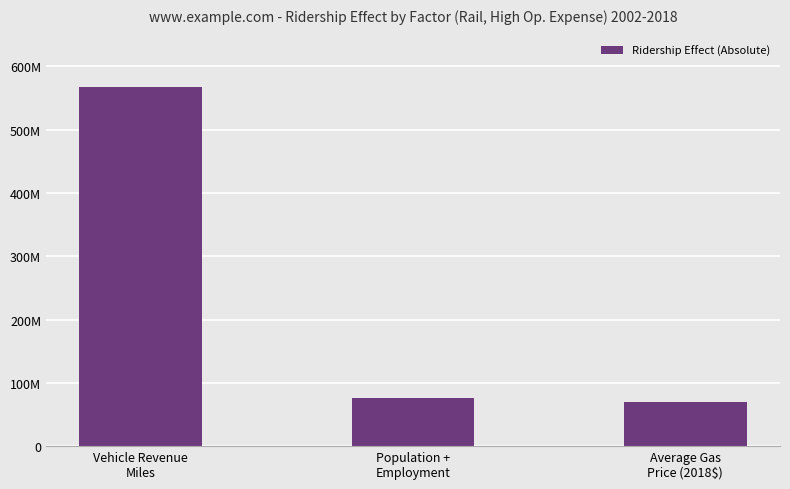

Which label corresponds to the smallest value in the chart?

Average Gas
Price (2018$)